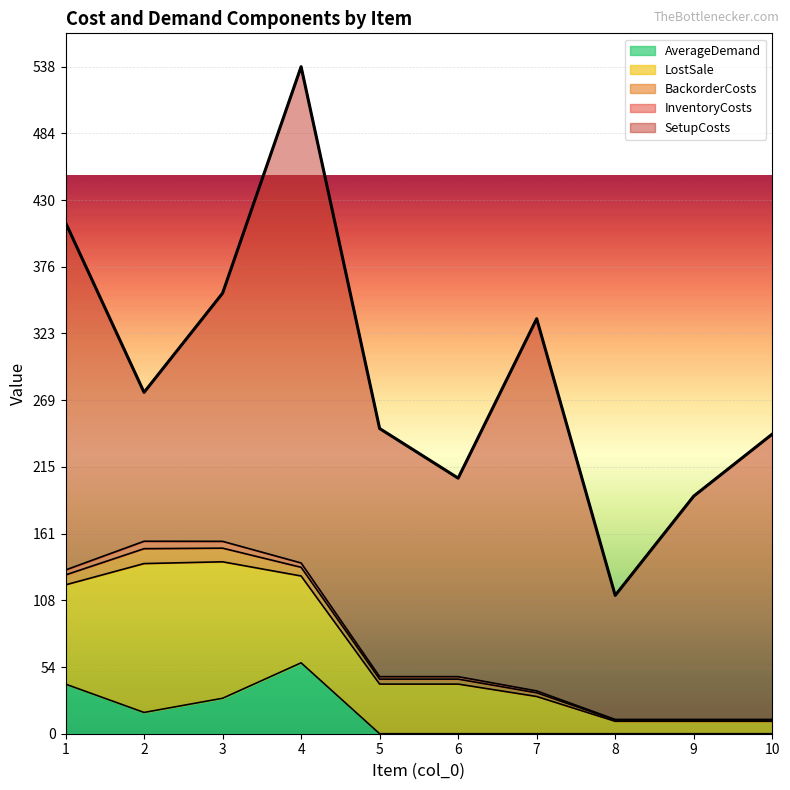

How many intersections are there between AverageDemand and BackorderCosts?

1